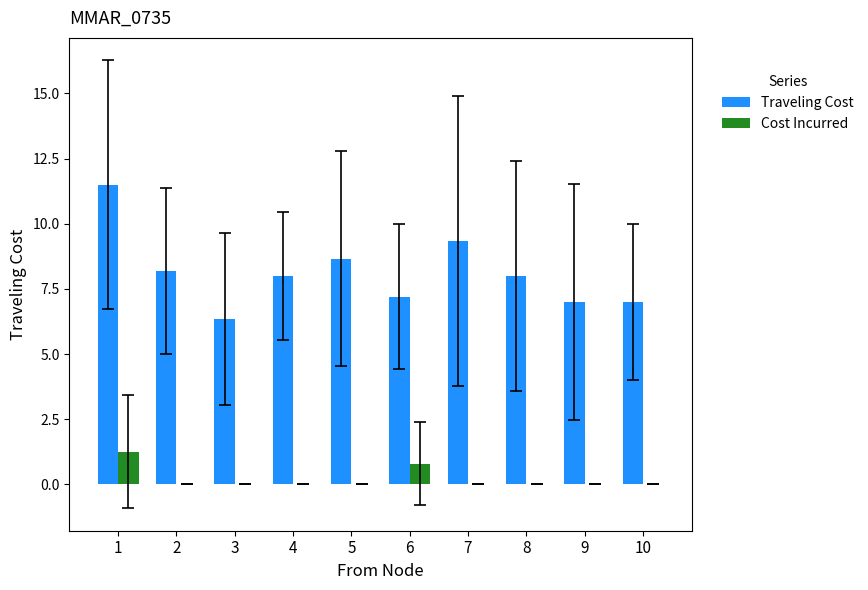

Between 1 and 9, which series saw the biggest shift?

Traveling Cost